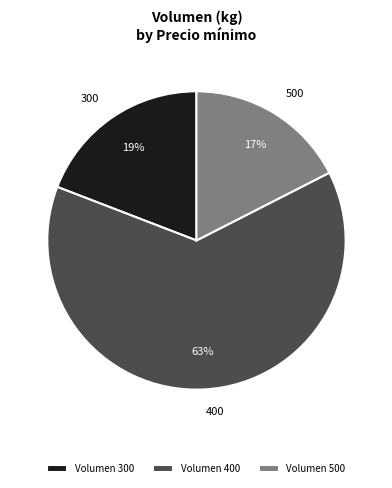

To the nearest percent, what percentage of the pie is Volumen 300?

19%